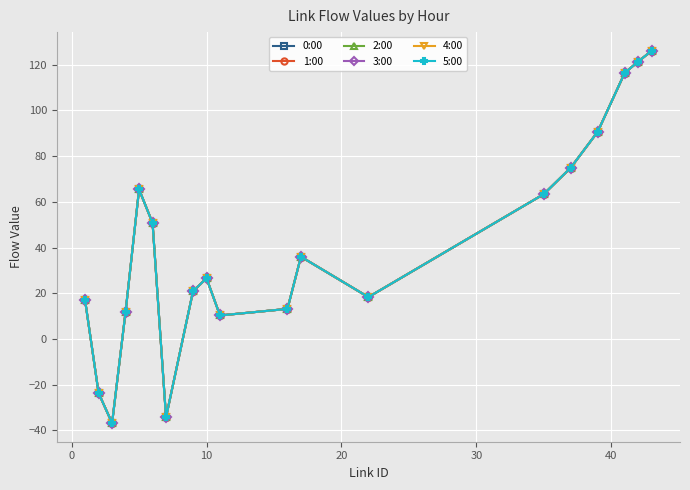

Does the chart have visible grid lines?

Yes